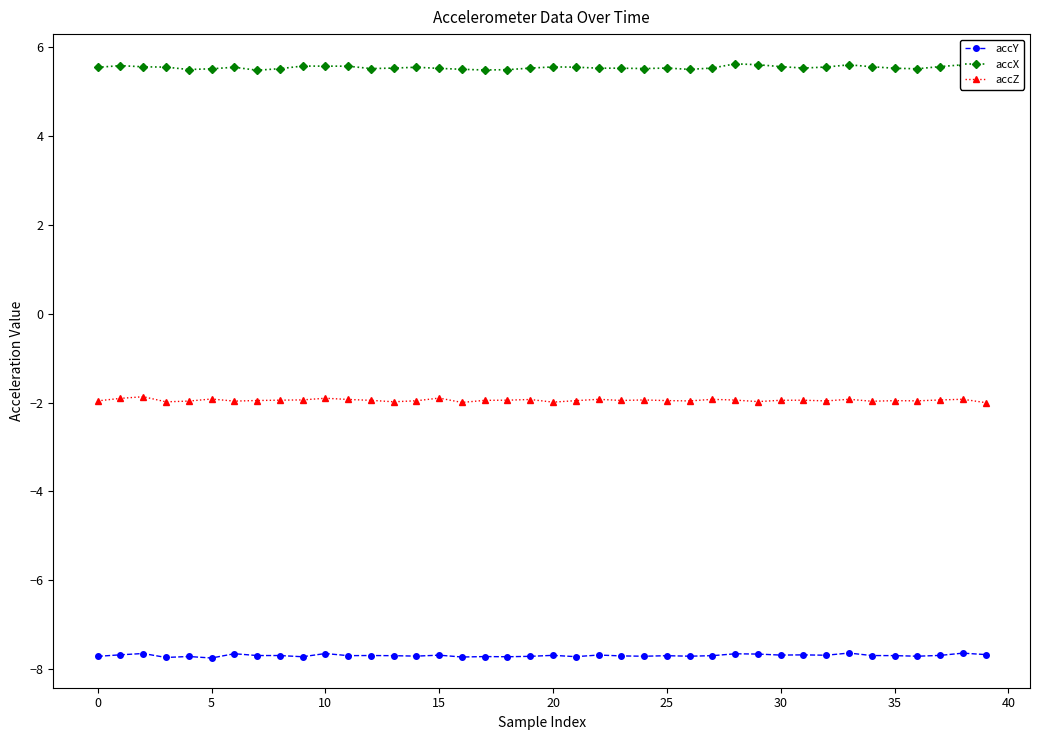

What is the sum of all accZ values?

-77.9